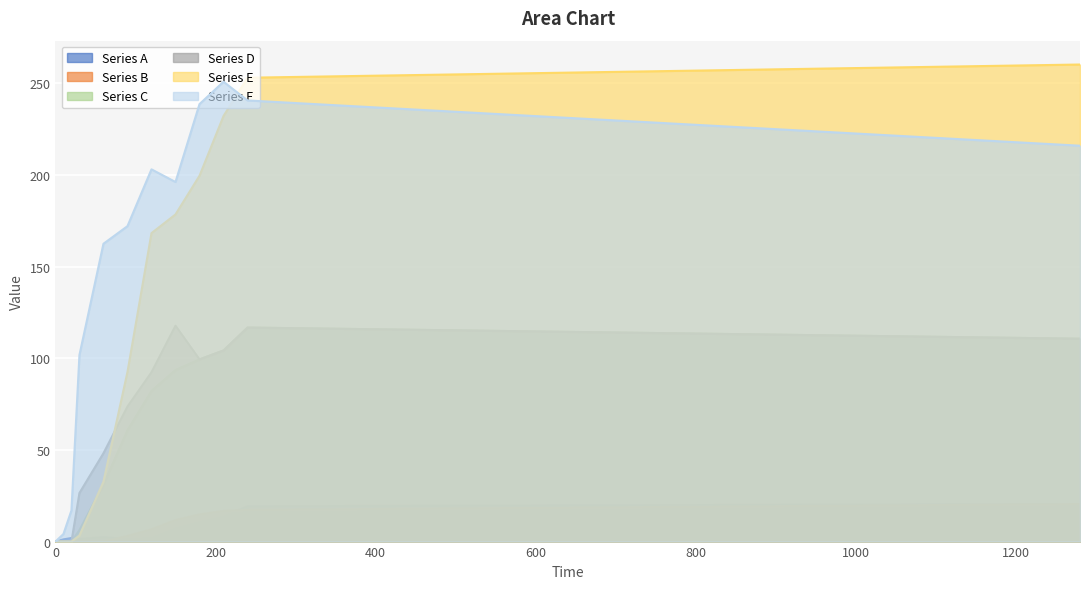

What is the value of the Series A point at the 11th from the left?

19.2